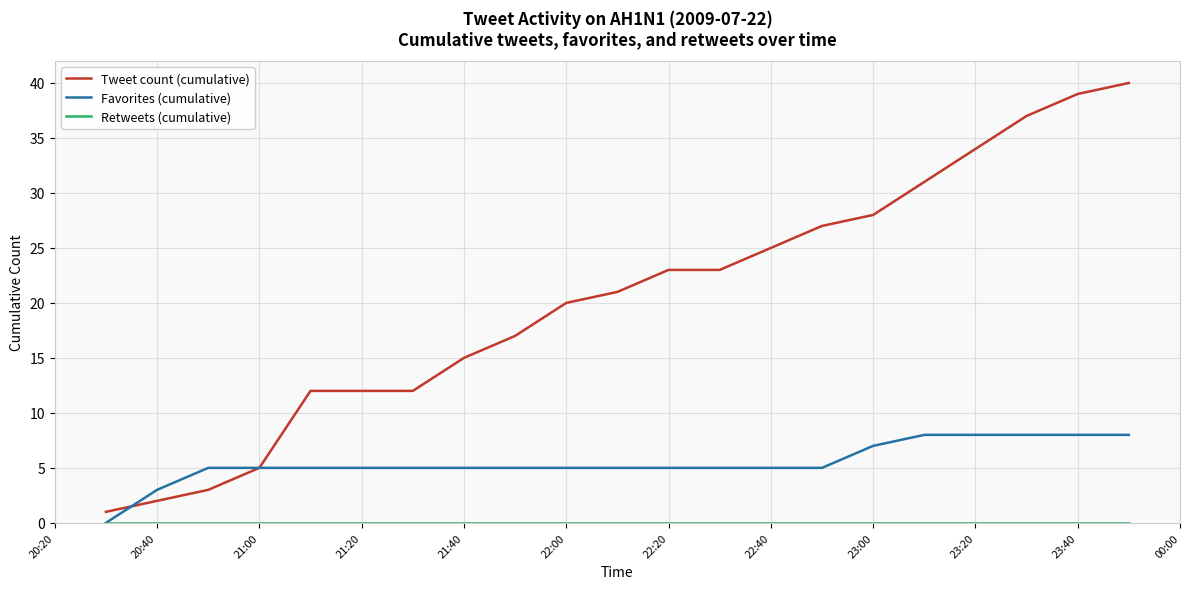

Which series has the widest spread of values?

Tweet count (cumulative)